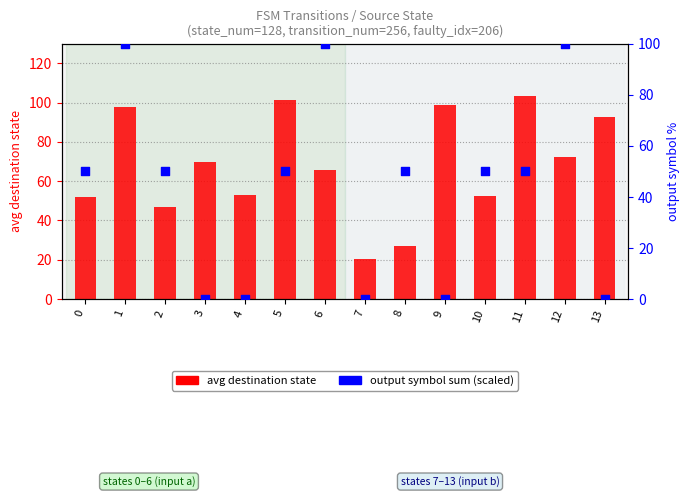

At how many categories does at least one series exceed 84?

7